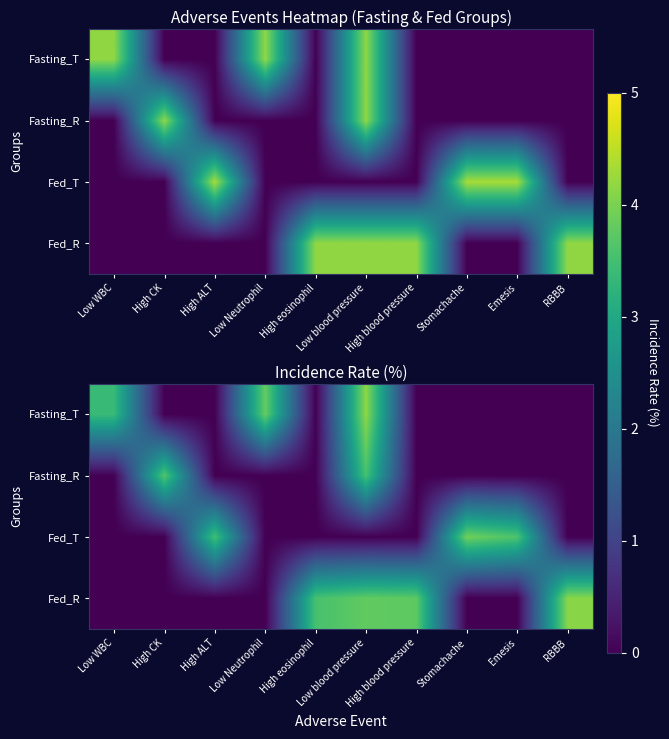

How many data points does each series have?

10